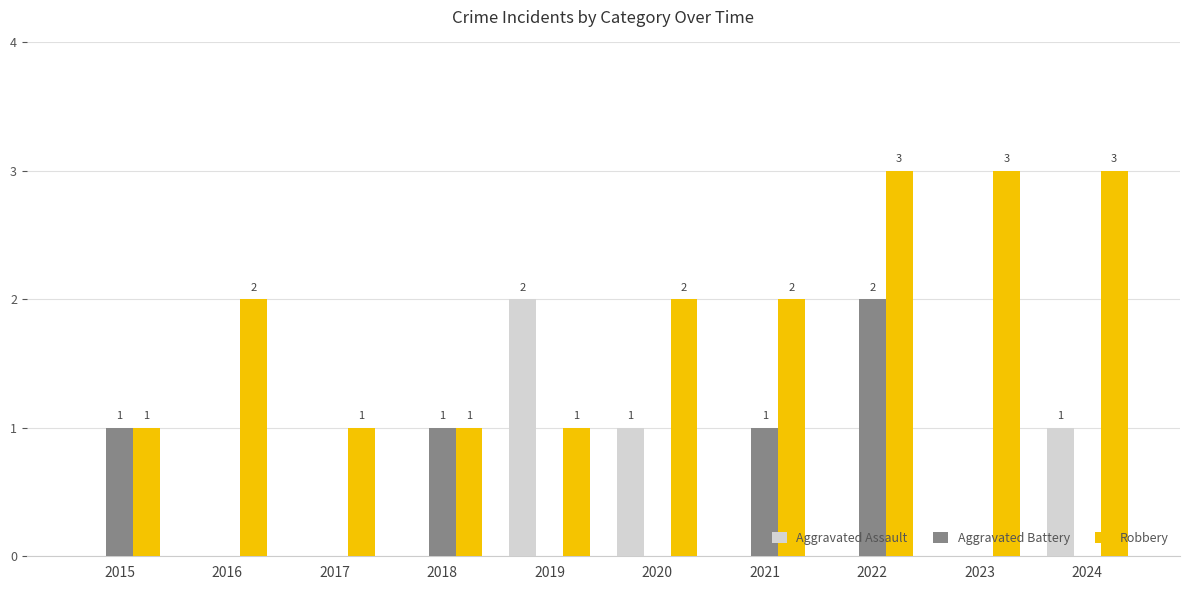

Count the Robbery values in the range 1 to 3.

10